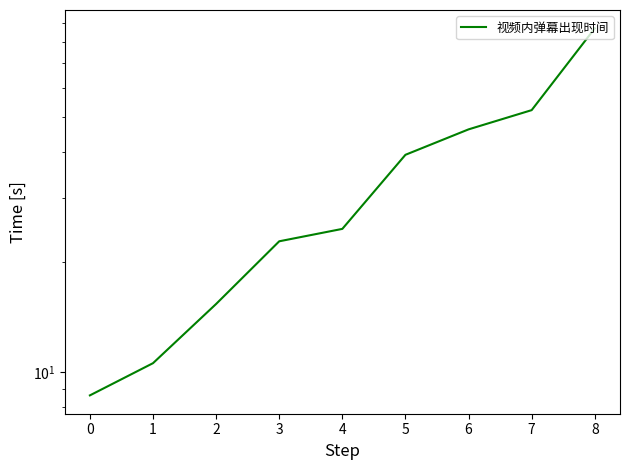

What is the value of the 2nd point from the left?

10.6